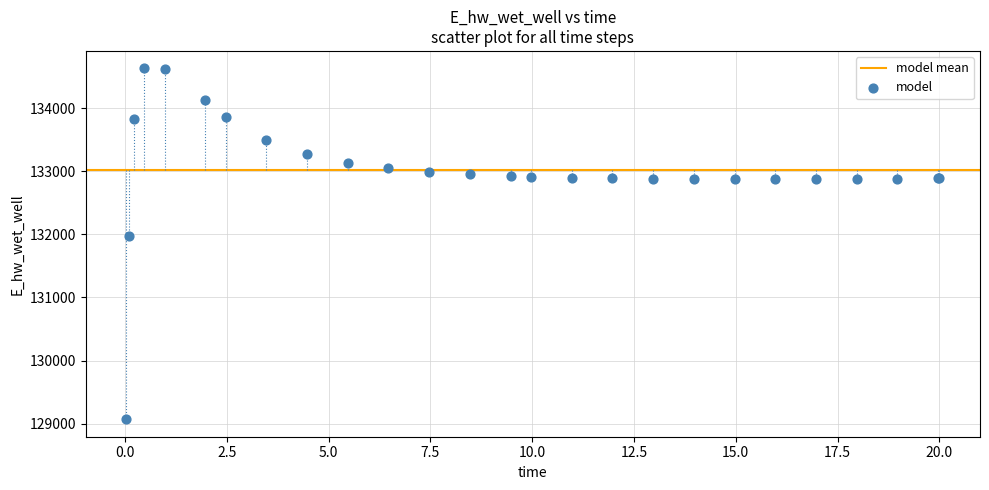

What Y value in the scatter plot is closest to 131848?

131969.6